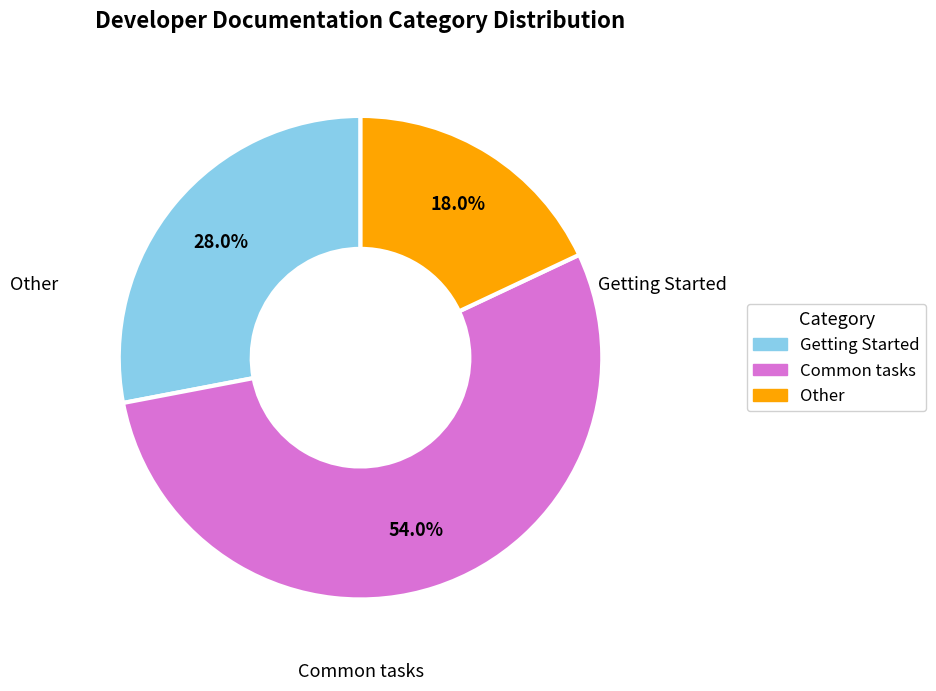

To the nearest percent, what is the difference between the largest and smallest slice percentages?

36%